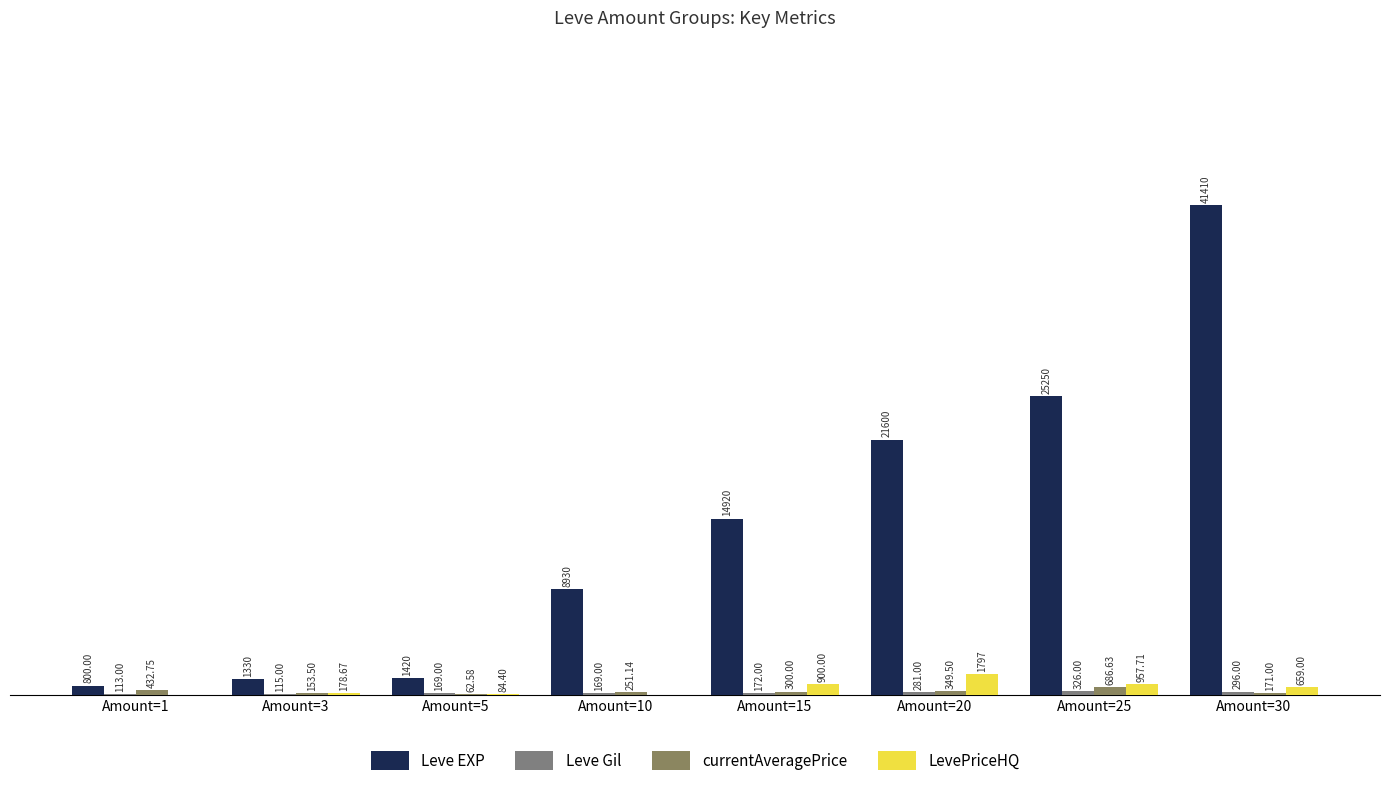

Does the chart contain stacked bars?

No